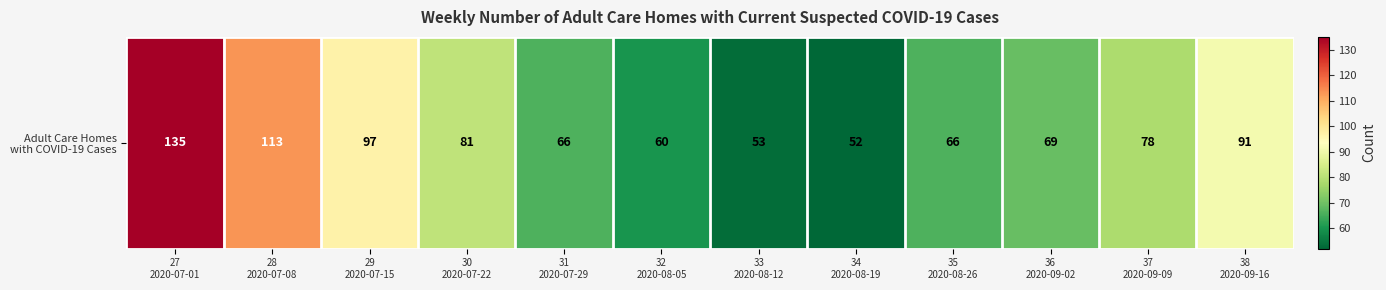

How many data points are less than 78?

6